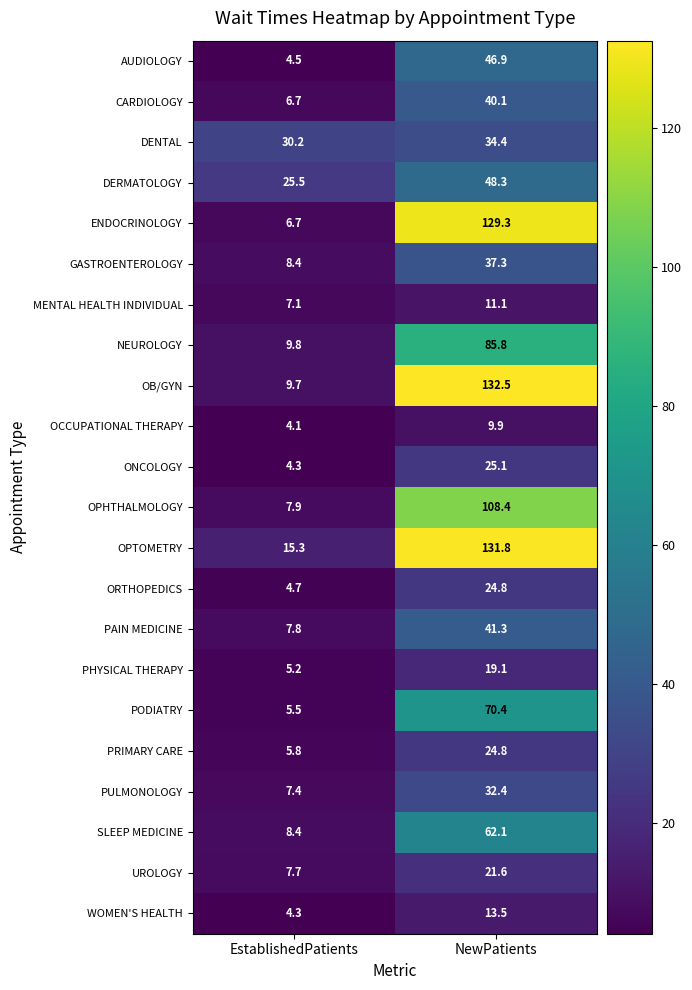

True or false: PULMONOLOGY has a value of 53.8 at NewPatients.

False